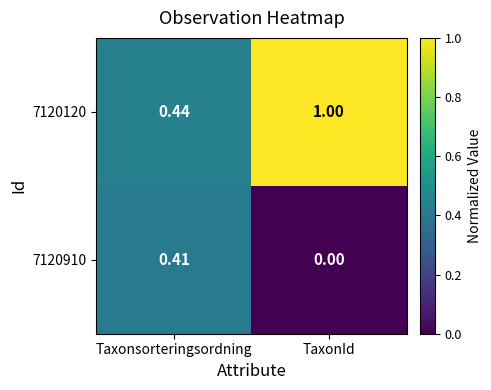

Where is 7120910 nearest to the value 0?

TaxonId